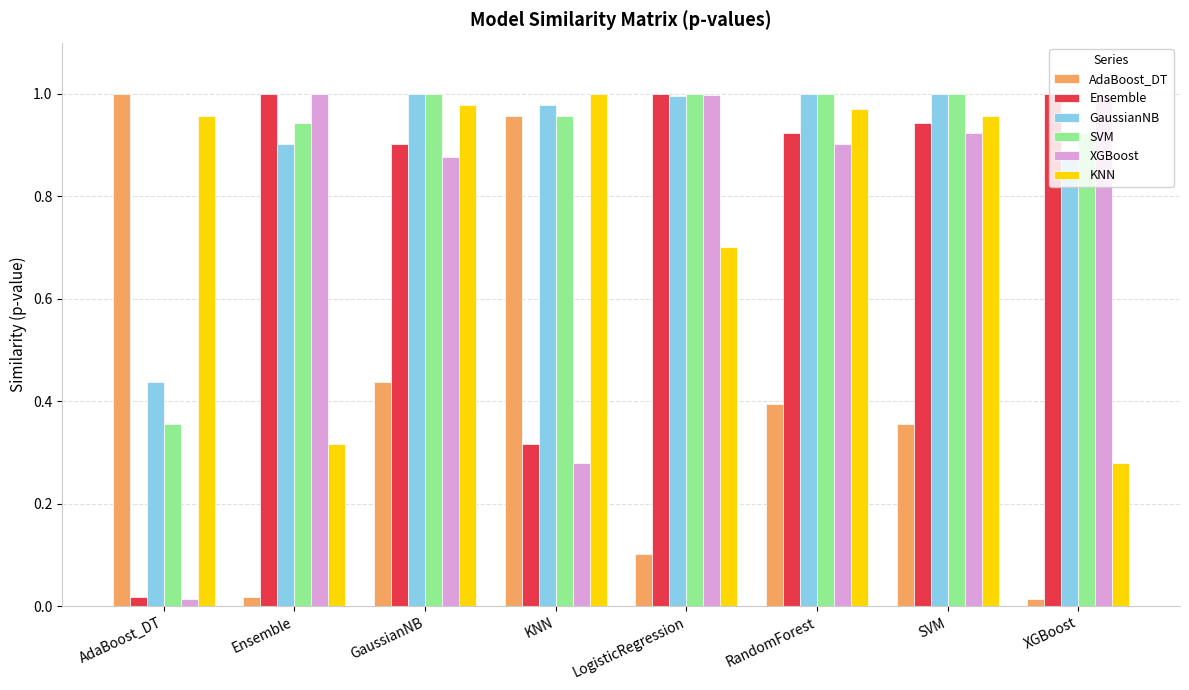

What is the spread (max minus min) of values at GaussianNB?

0.6